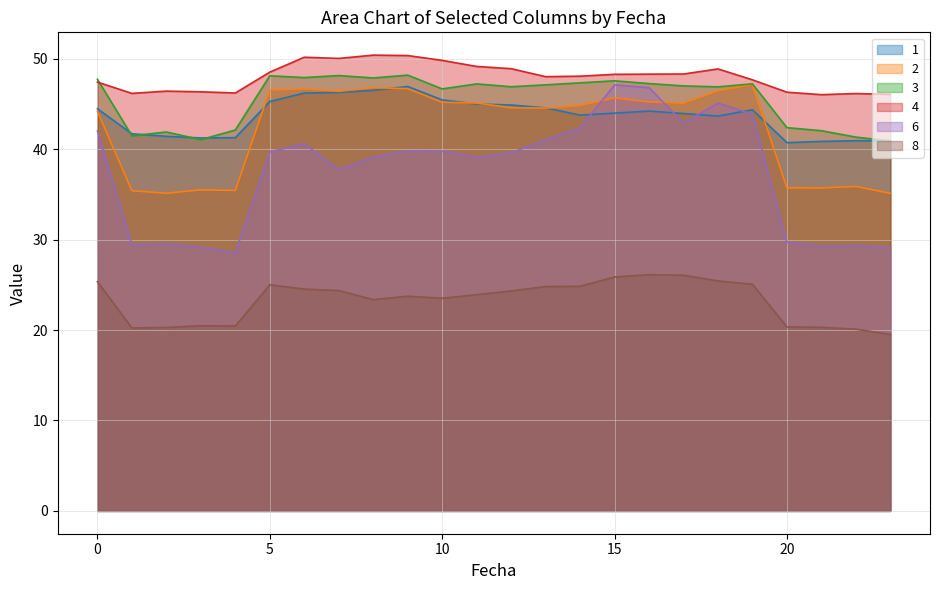

Where is the first local maximum for 1?

9